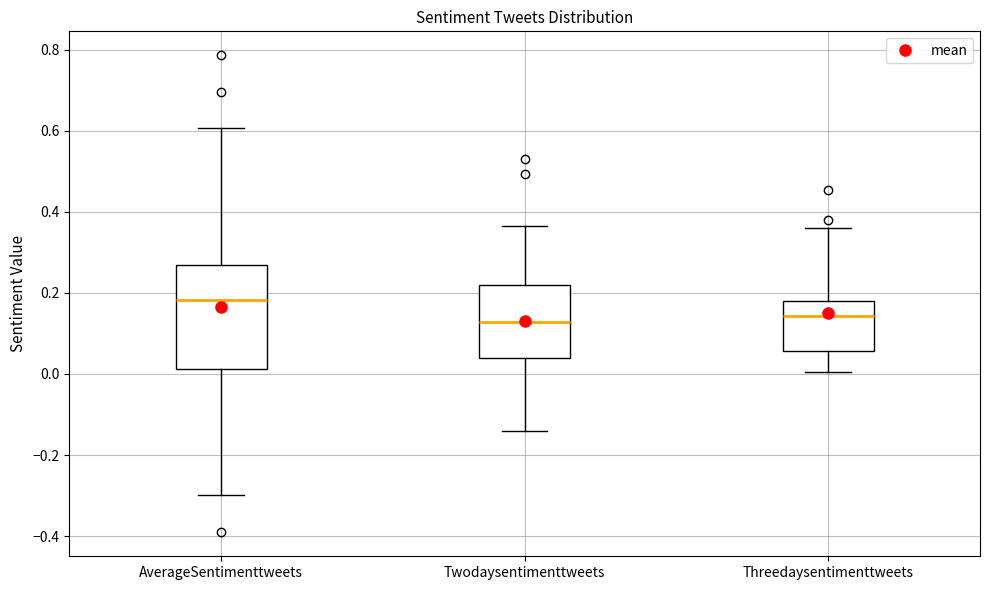

Which box is the tallest, from its lower edge to its upper edge?

AverageSentimenttweets